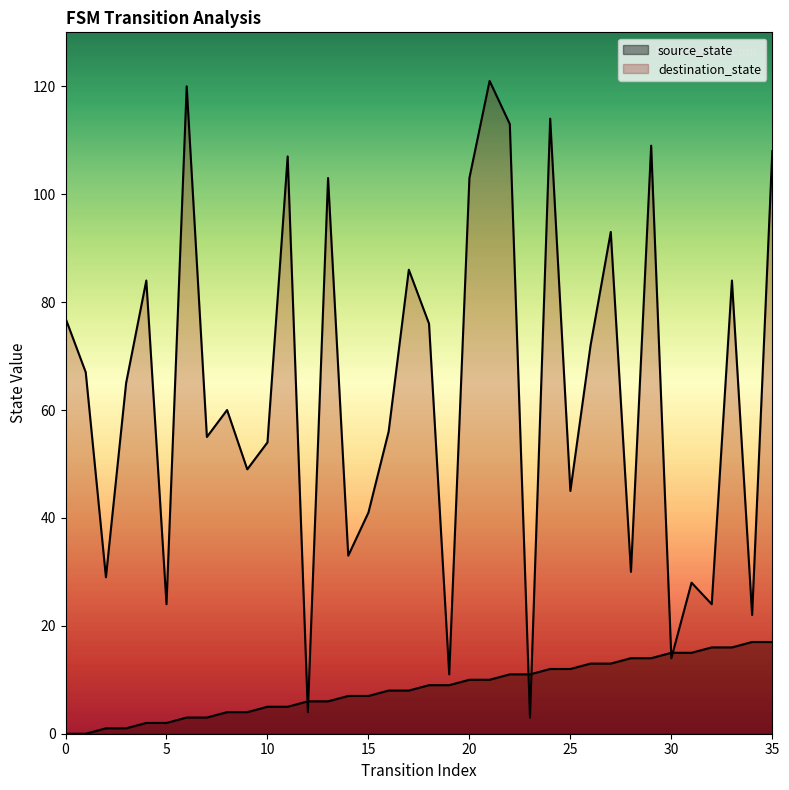

Which series has the widest spread of Y values?

destination_state